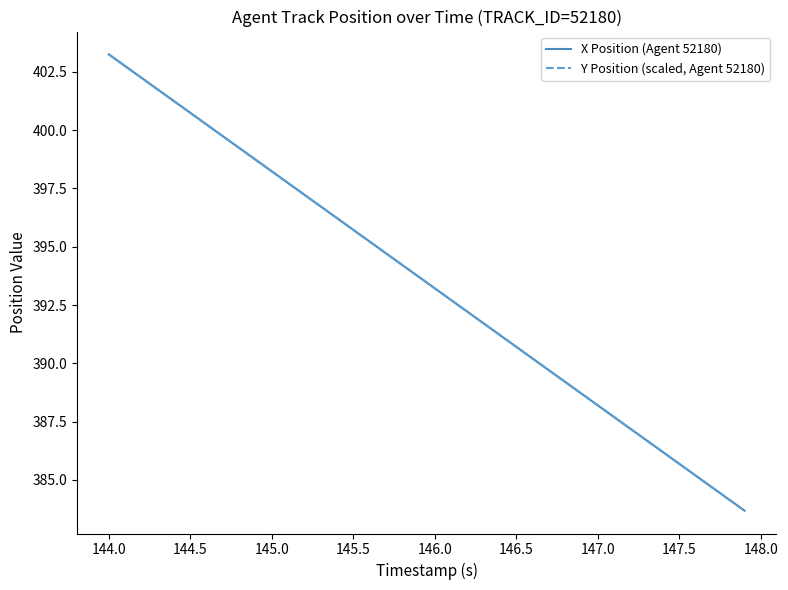

Rank the series by their average value, from lowest to highest.

X Position (Agent 52180), Y Position (scaled, Agent 52180)